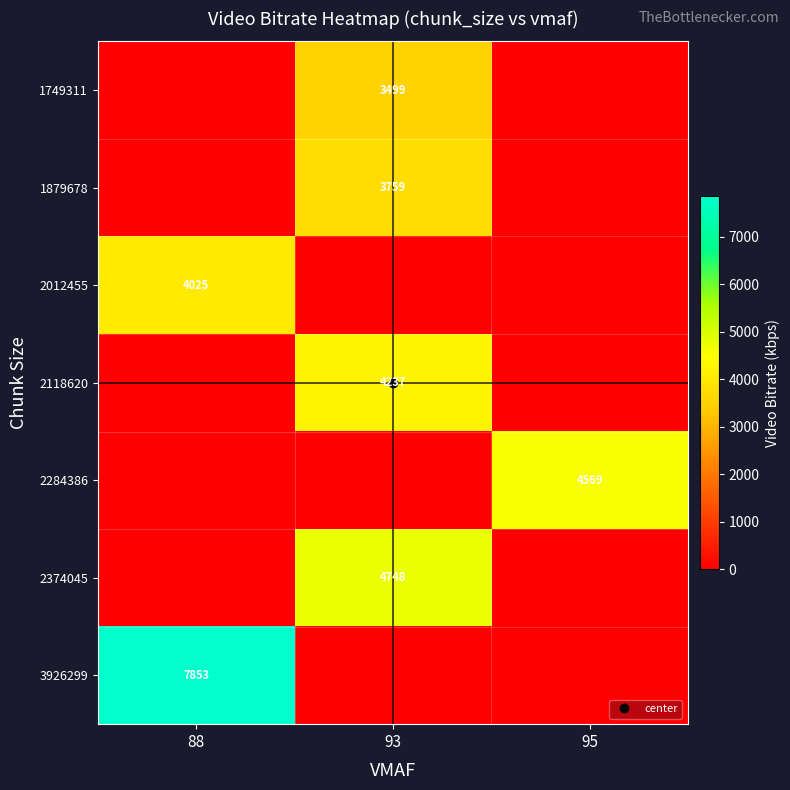

Is it true that 2012455 equals 0.0 at 93?

True